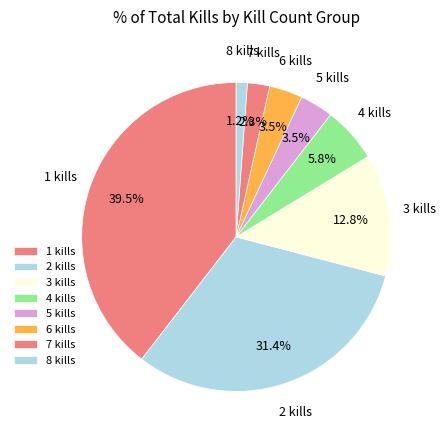

Combined, do 1 kills and 6 kills account for over 50%?

No